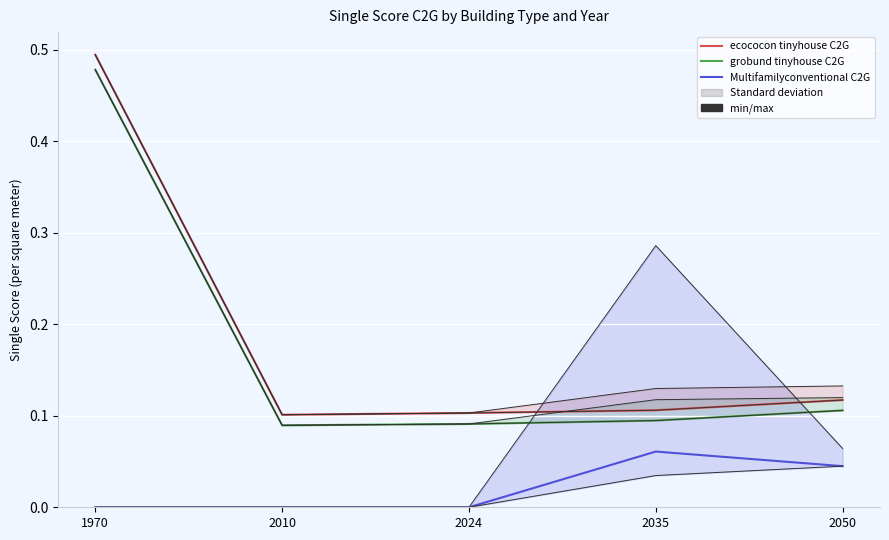

At how many categories does at least one series exceed 0?

5